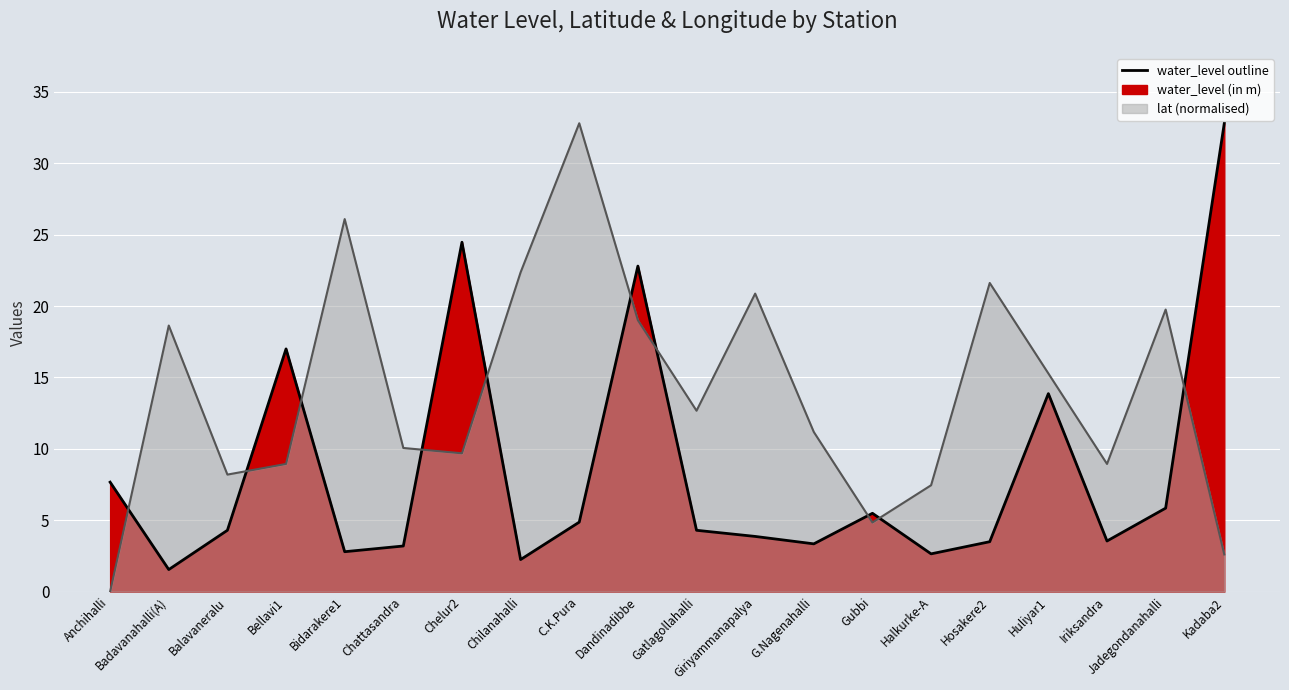

Between Badavanahalli(A) and C.K.Pura, which is larger?

C.K.Pura